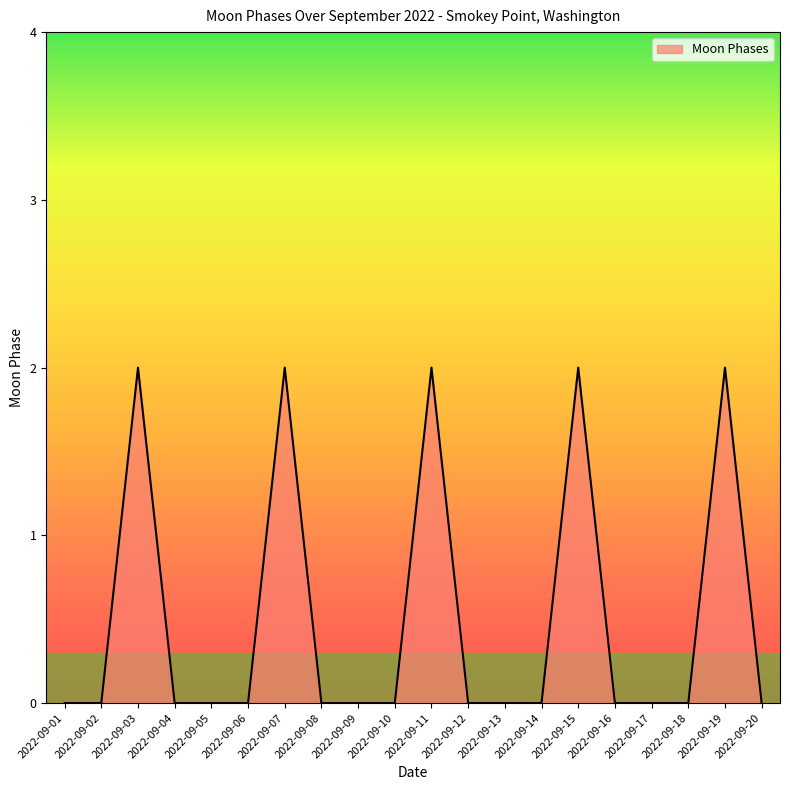

Is it true that the value at 2022-09-01 is -1?

False